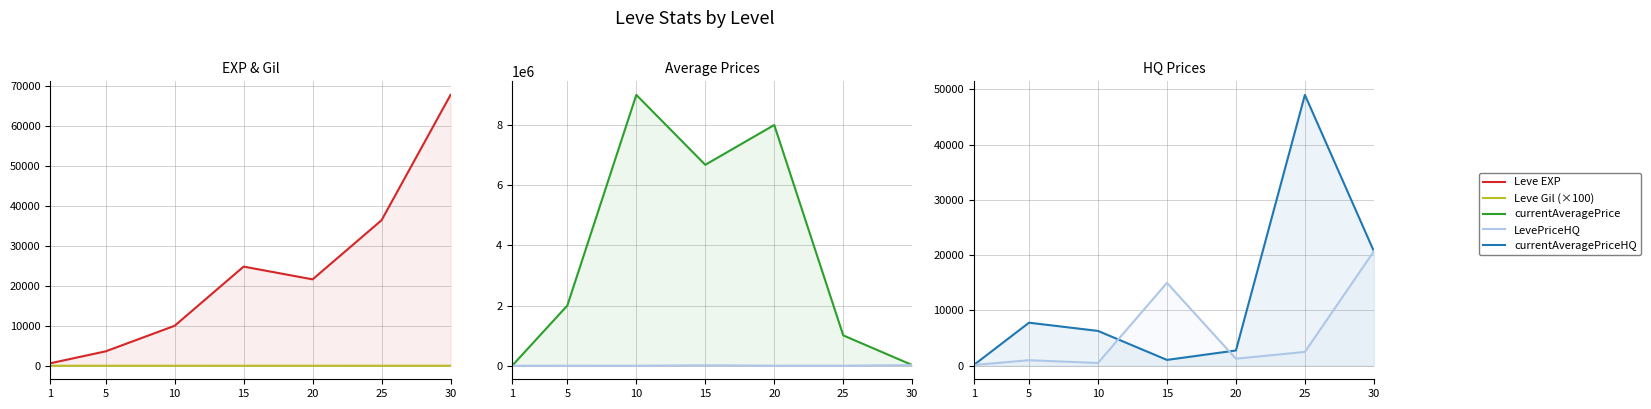

What is the total value across all series at 15?

6717515.3